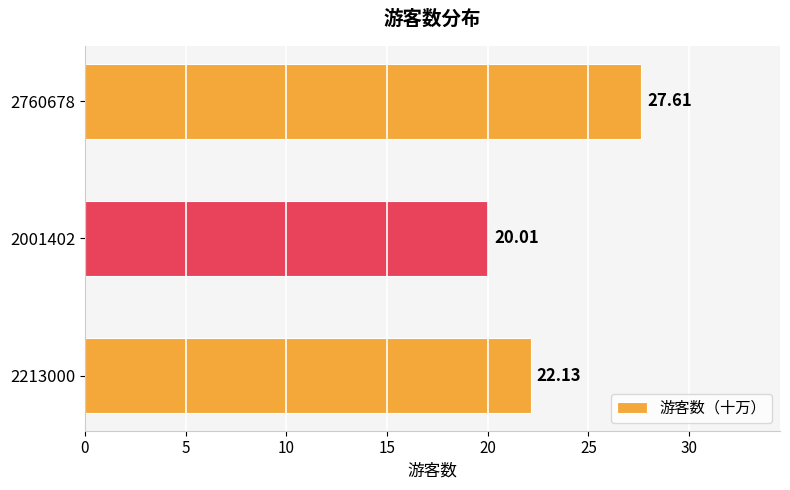

How many distinct data groups are displayed?

1